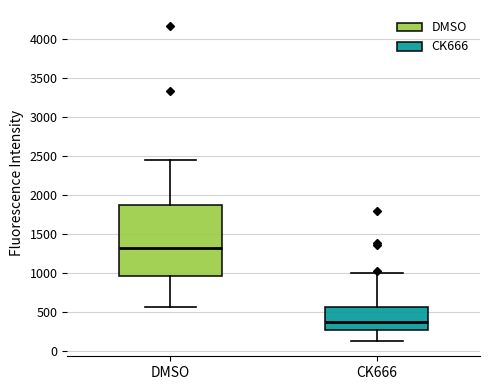

Where does the upper whisker of the box for CK666 end on the y-axis? The values are not printed on the chart, so give them approximately, as read against the axis.

1000